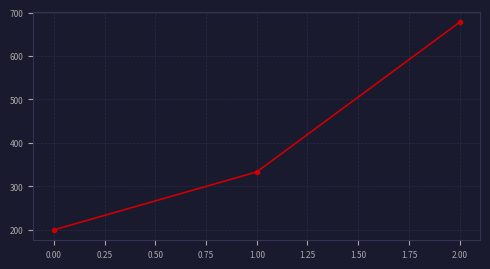

Reading left to right, list all the values displayed in this chart.

200.0	333.3	677.8